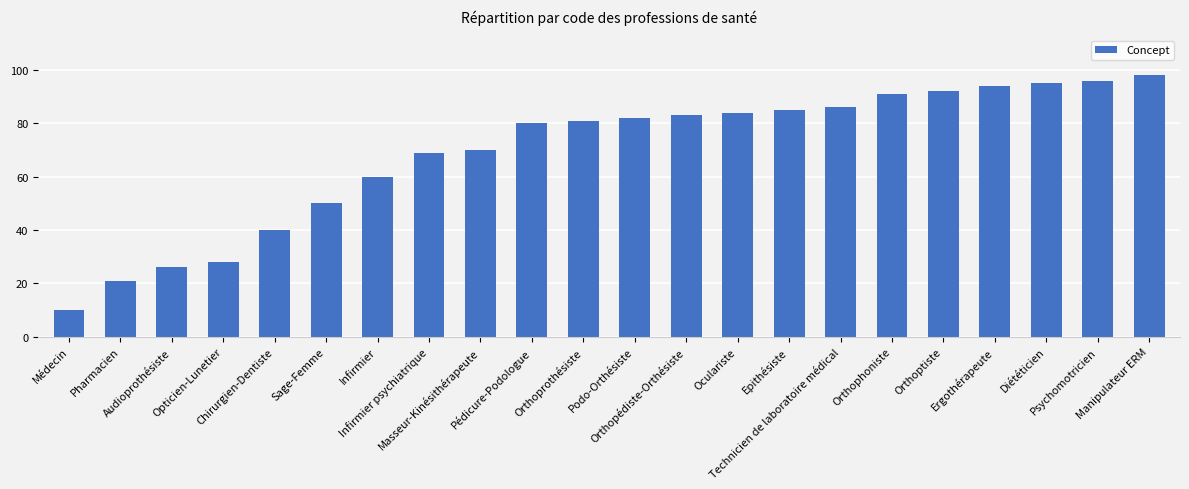

Which category has the highest value across all series?

Manipulateur ERM